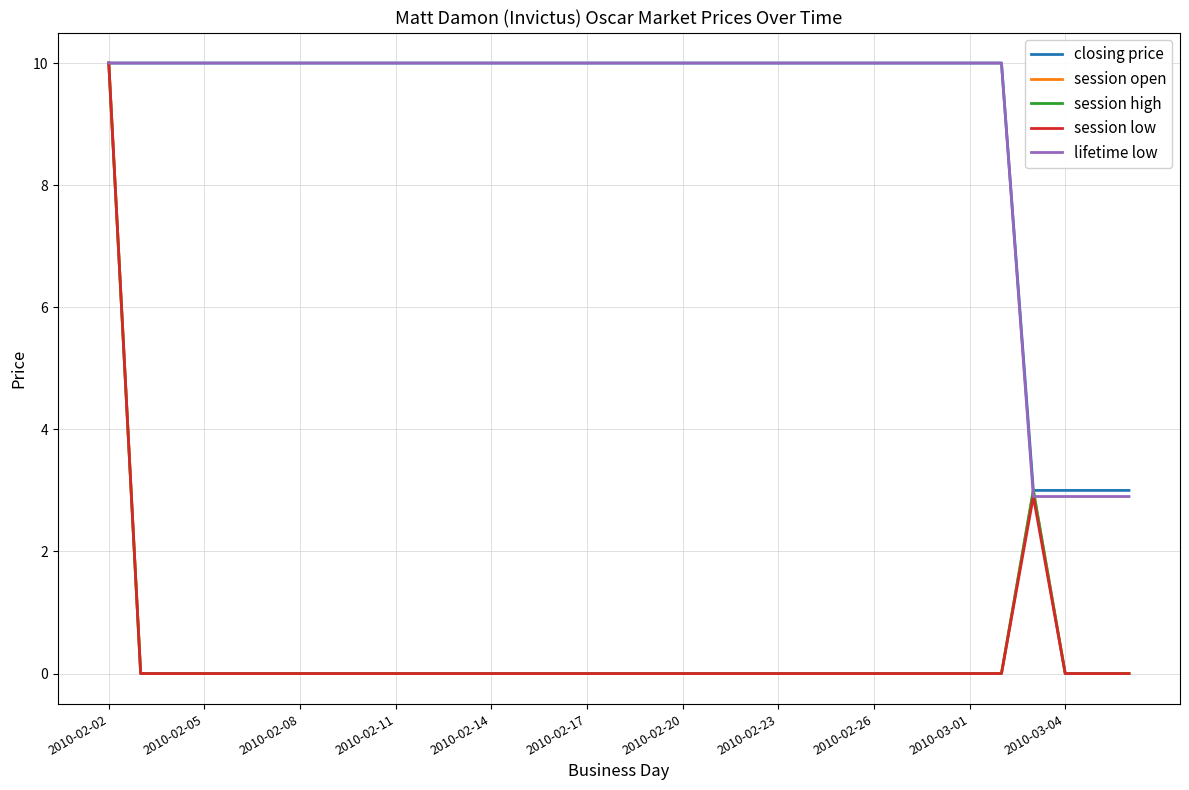

Reading right to left, extract all data points from this chart.

closing price: 3.0	3.0	3.0	3.0	10.0	10.0	10.0	10.0	10.0	10.0	10.0	10.0	10.0	10.0	10.0	10.0	10.0	10.0	10.0	10.0	10.0	10.0	10.0	10.0	10.0	10.0	10.0	10.0	10.0	10.0	10.0	10.0	10.0
session open: 0.0	0.0	0.0	3.0	0.0	0.0	0.0	0.0	0.0	0.0	0.0	0.0	0.0	0.0	0.0	0.0	0.0	0.0	0.0	0.0	0.0	0.0	0.0	0.0	0.0	0.0	0.0	0.0	0.0	0.0	0.0	0.0	10.0
session high: 0.0	0.0	0.0	3.0	0.0	0.0	0.0	0.0	0.0	0.0	0.0	0.0	0.0	0.0	0.0	0.0	0.0	0.0	0.0	0.0	0.0	0.0	0.0	0.0	0.0	0.0	0.0	0.0	0.0	0.0	0.0	0.0	10.0
session low: 0.0	0.0	0.0	2.9	0.0	0.0	0.0	0.0	0.0	0.0	0.0	0.0	0.0	0.0	0.0	0.0	0.0	0.0	0.0	0.0	0.0	0.0	0.0	0.0	0.0	0.0	0.0	0.0	0.0	0.0	0.0	0.0	10.0
lifetime low: 2.9	2.9	2.9	2.9	10.0	10.0	10.0	10.0	10.0	10.0	10.0	10.0	10.0	10.0	10.0	10.0	10.0	10.0	10.0	10.0	10.0	10.0	10.0	10.0	10.0	10.0	10.0	10.0	10.0	10.0	10.0	10.0	10.0